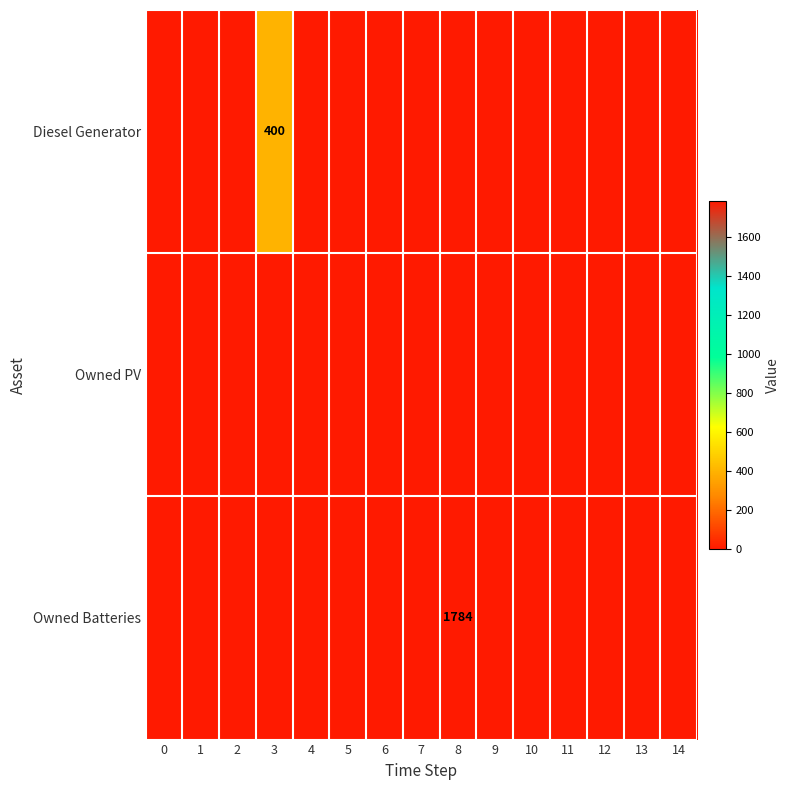

List the series in order of their peak value, lowest first.

Owned PV, Diesel Generator, Owned Batteries